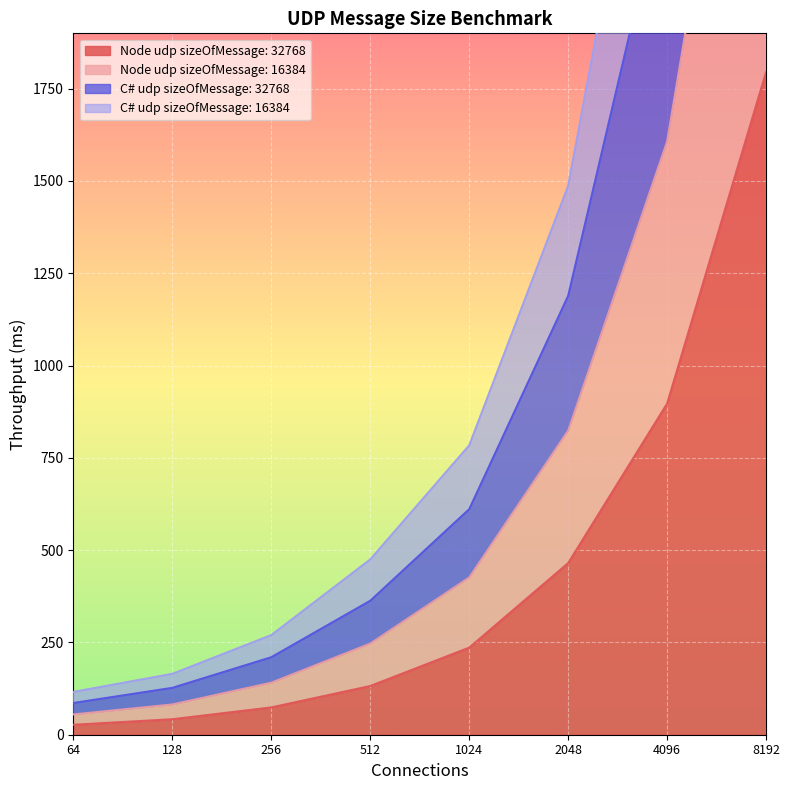

What are all the series names shown in the legend?

Node udp sizeOfMessage: 32768, Node udp sizeOfMessage: 16384, C# udp sizeOfMessage: 32768, C# udp sizeOfMessage: 16384